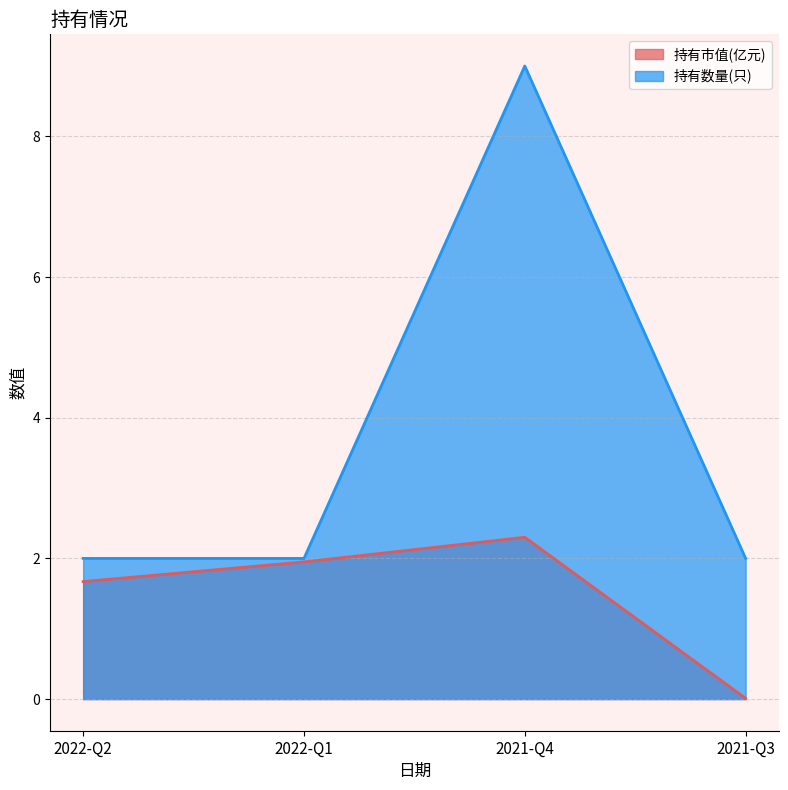

Rank the series by their average value, from lowest to highest.

持有市值(亿元), 持有数量(只)